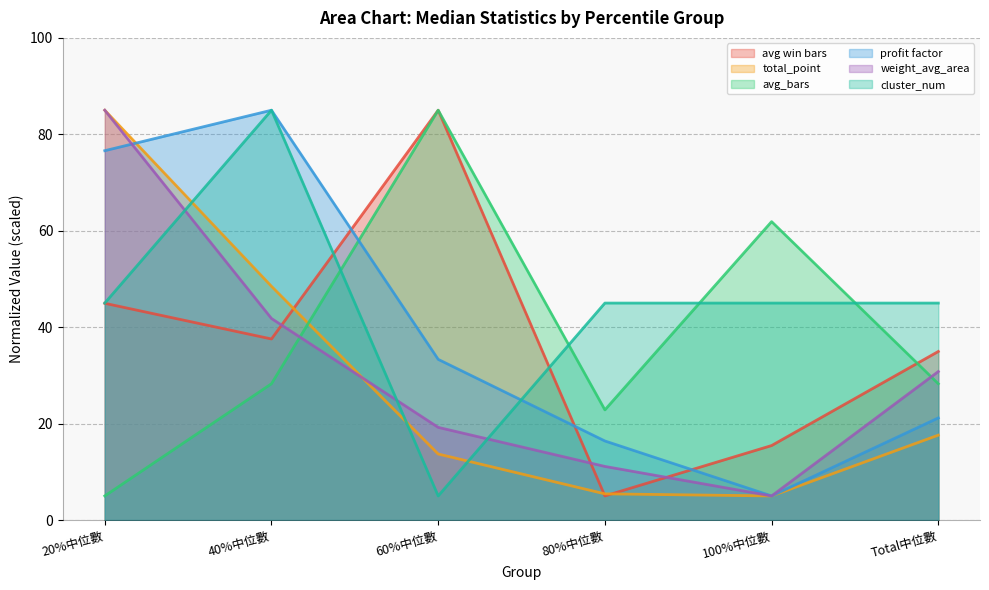

What is the difference between the cluster_num values at 40%中位數 and Total中位數?

40.0